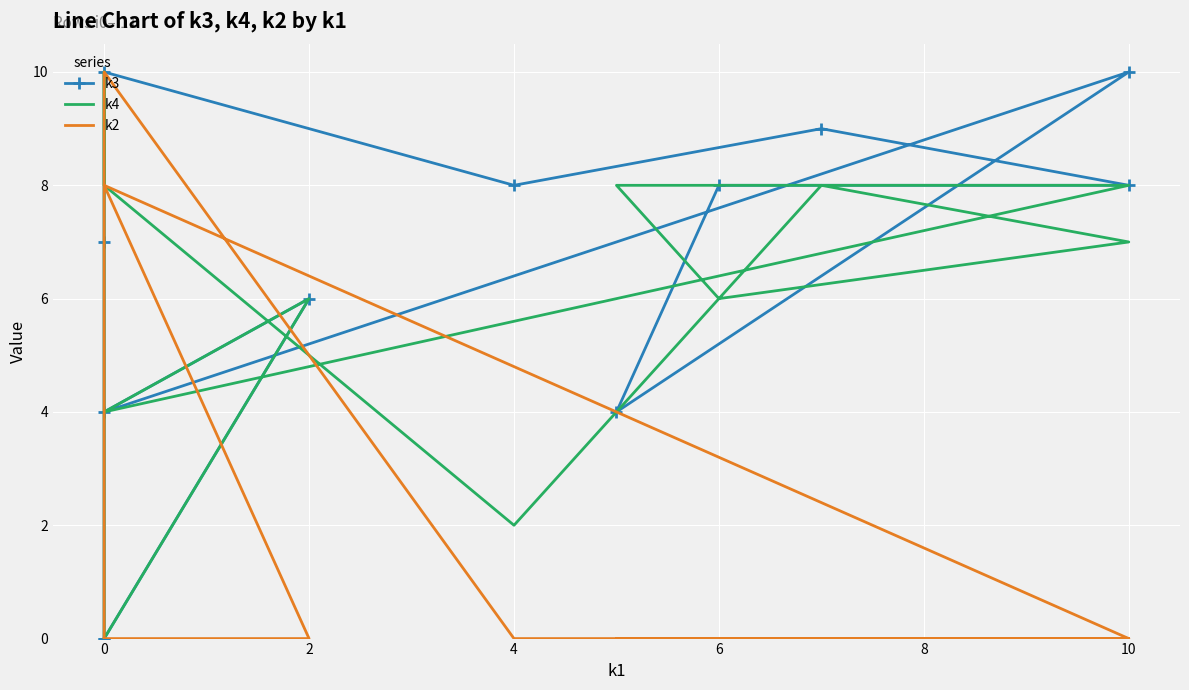

How many values in the k2 series exceed 0?

3